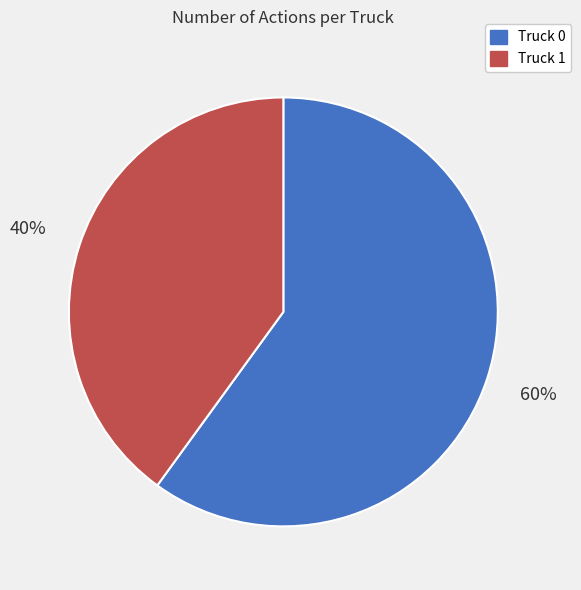

Approximately how many times larger is the value at Truck 1 compared to Truck 0?

0.7